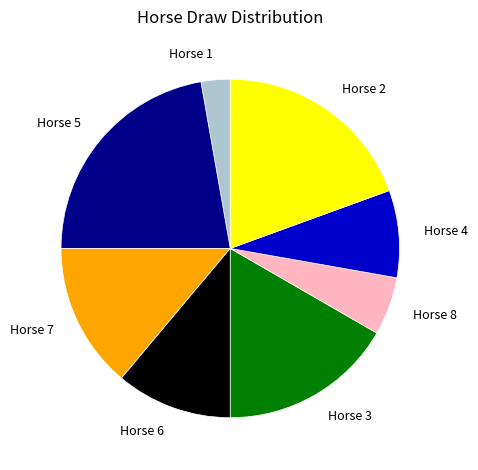

Is there a majority slice in this chart?

No